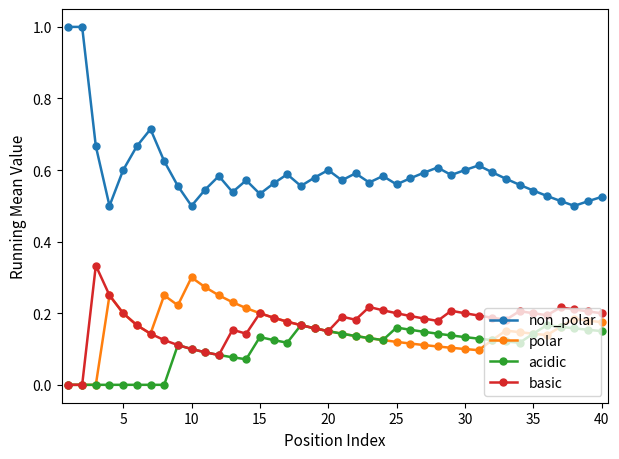

Which series has the largest total across all categories?

non_polar